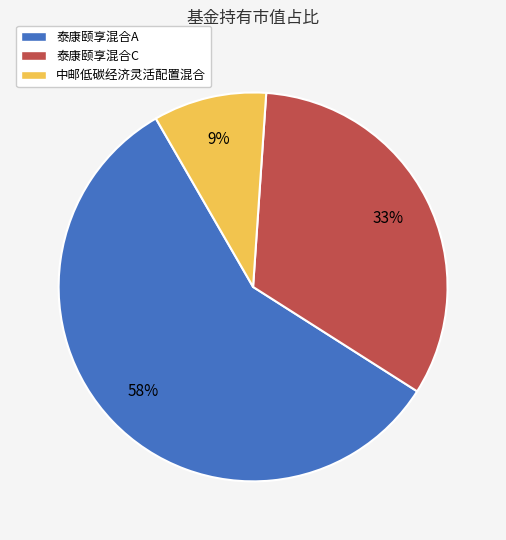

To the nearest percent, what is the combined percentage of 泰康颐享混合C and 中邮低碳经济灵活配置混合?

42%